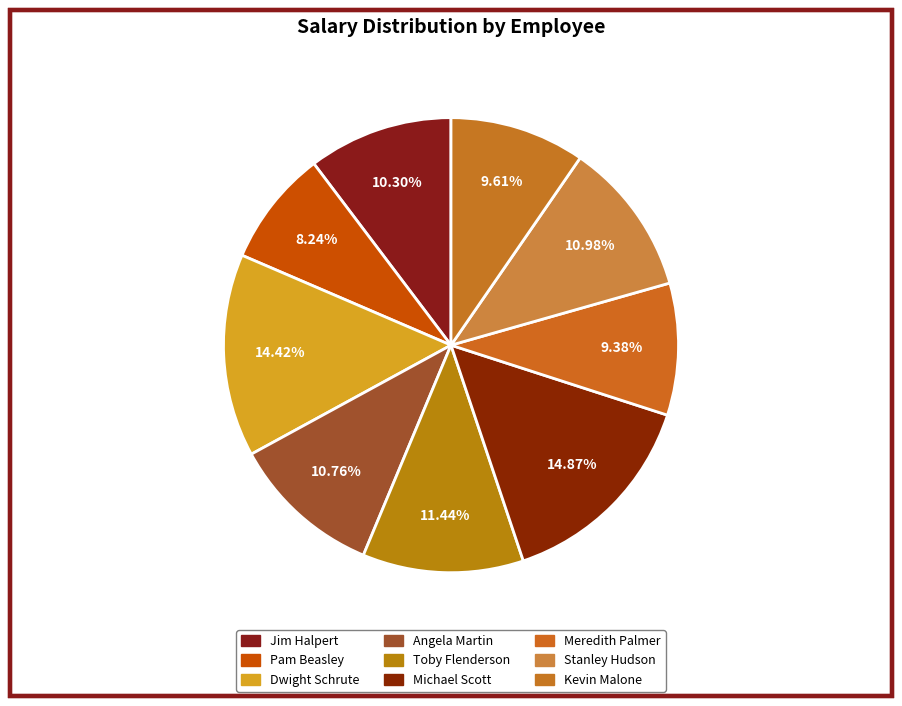

The Dwight Schrute slice represents 4% of the pie. True or false?

False